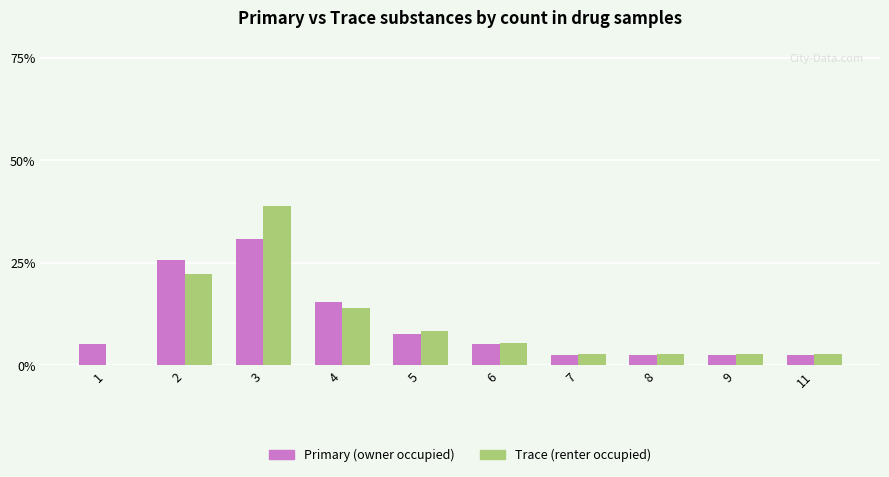

Is the value of Trace (renter occupied) at 2 greater than the value of Primary (owner occupied) at 5?

Yes